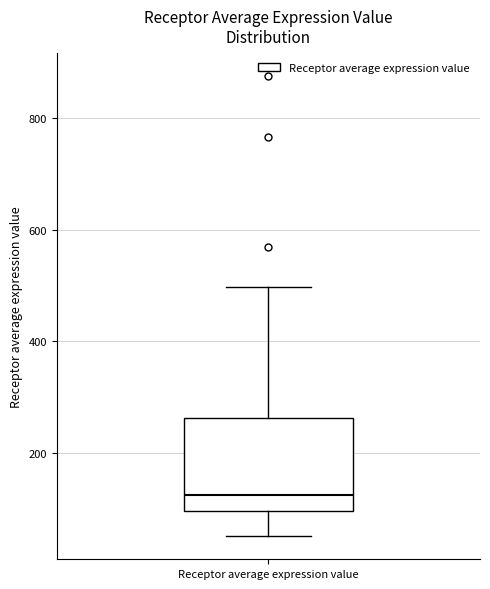

Read this box plot against the y-axis: the position of the median line, the range covered by the box, and the ends of both whiskers. The values are not printed on the chart, so give them approximately, as read against the axis.

median 120, box 100 to 260, whiskers 60 to 500